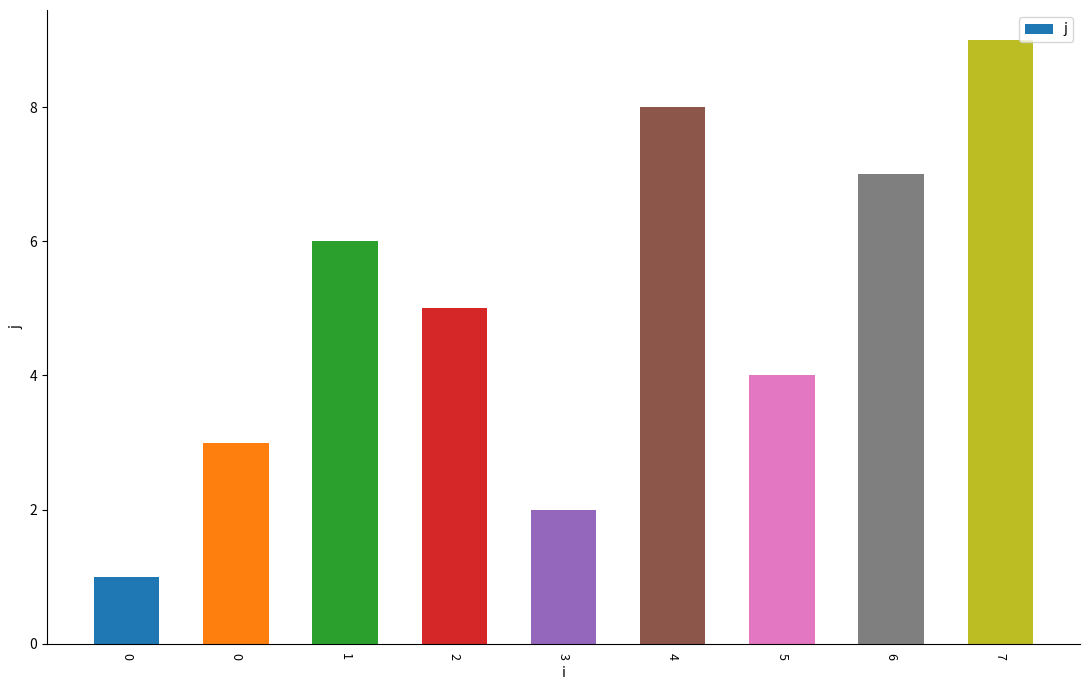

Count the number of categories in the chart.

9